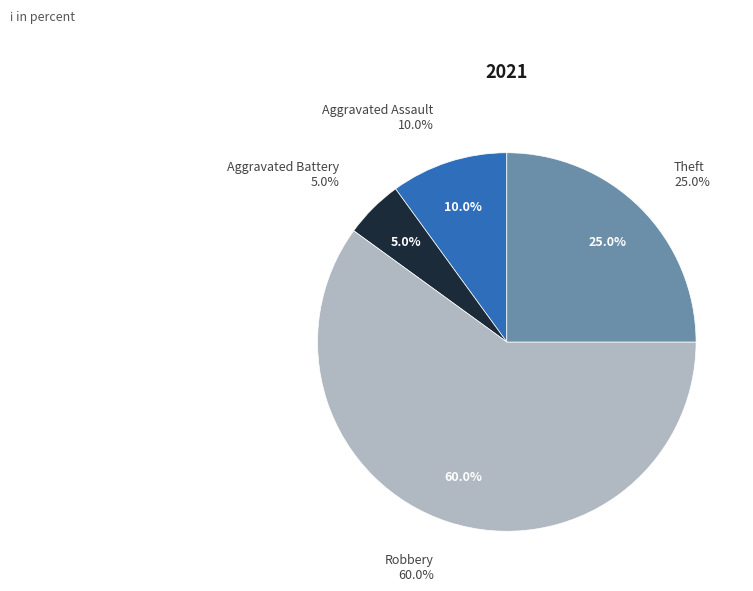

Does any single category account for the majority?

Yes